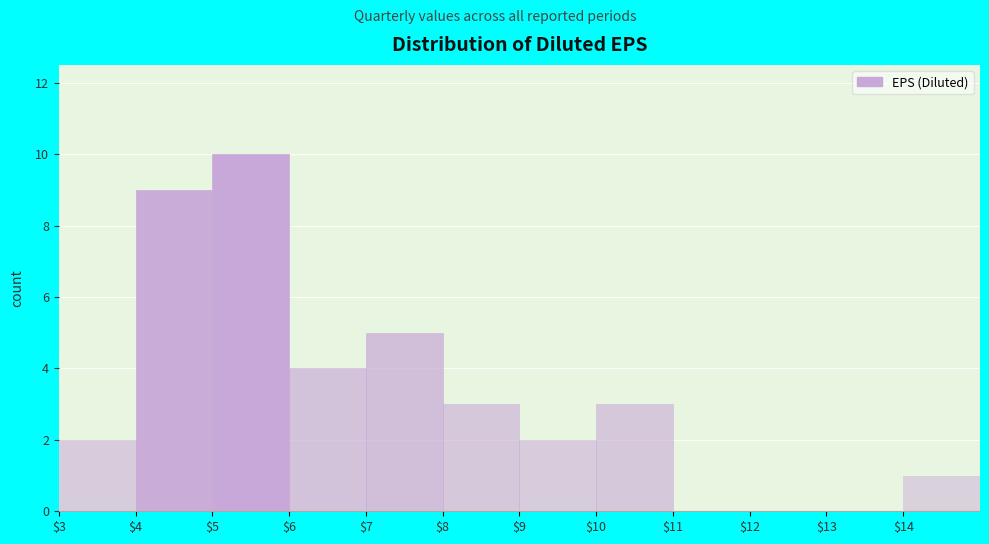

What is the height of the bar covering 14 to 15 on the x-axis? The values are not printed on the chart, so give them approximately, as read against the axis.

1